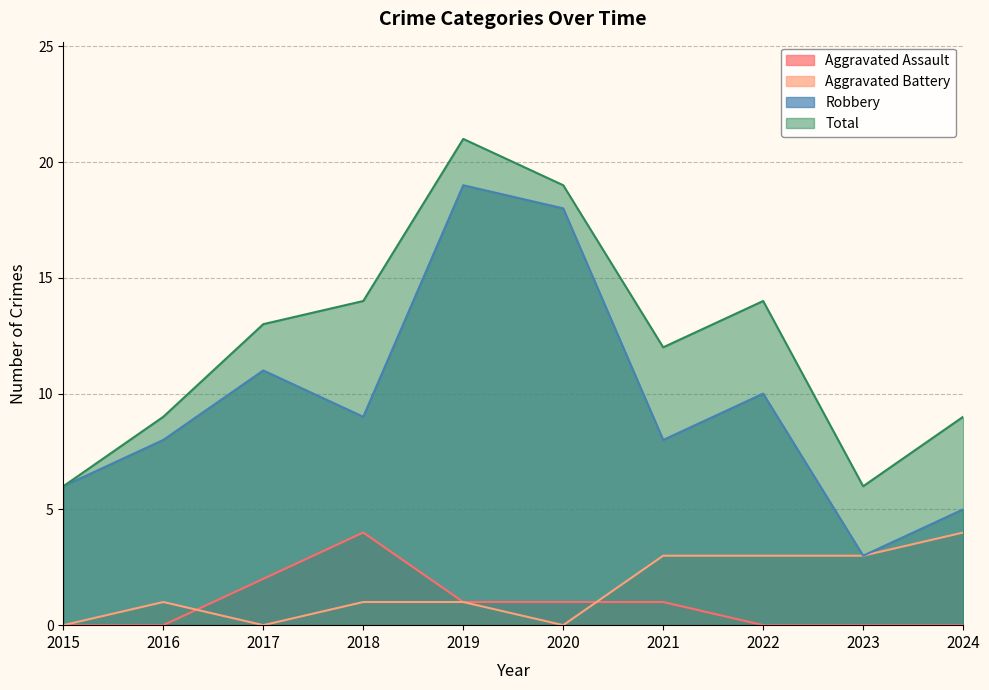

Which series has the largest total across all categories?

Total